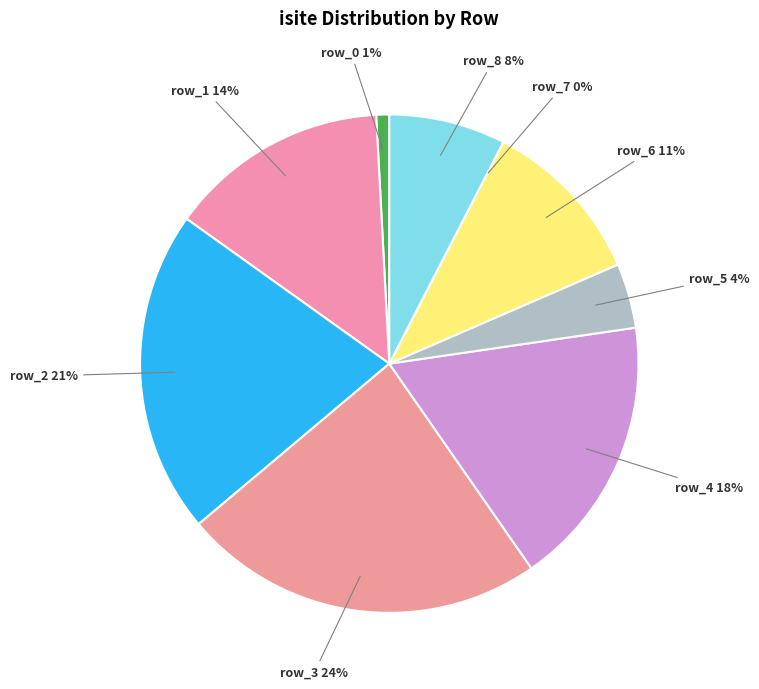

Count the number of slices in the pie.

9